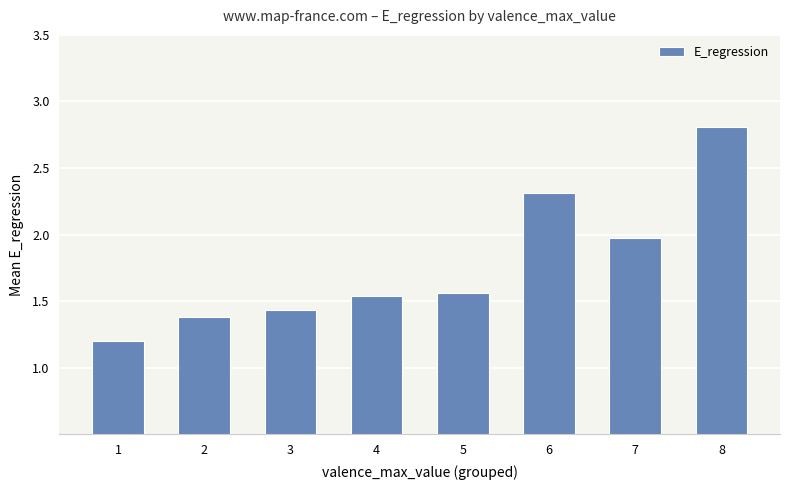

The chart shows a value of 3.9 at 8. True or false?

False